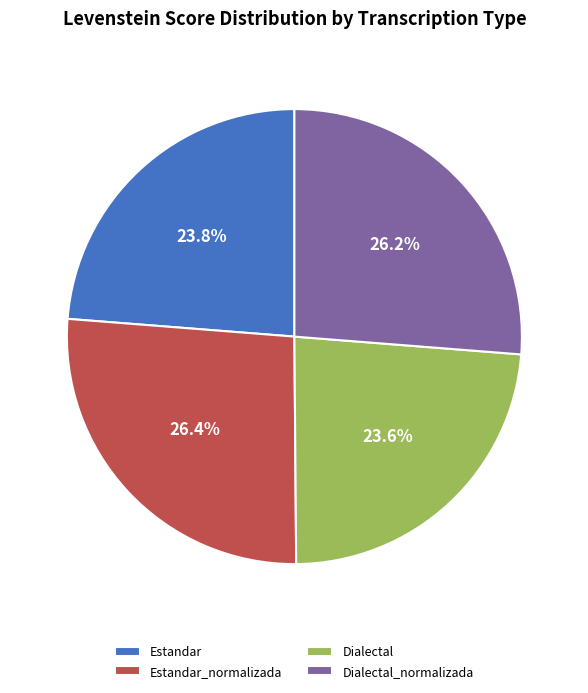

What percentage is the Estandar_normalizada slice, to the nearest percent?

26%